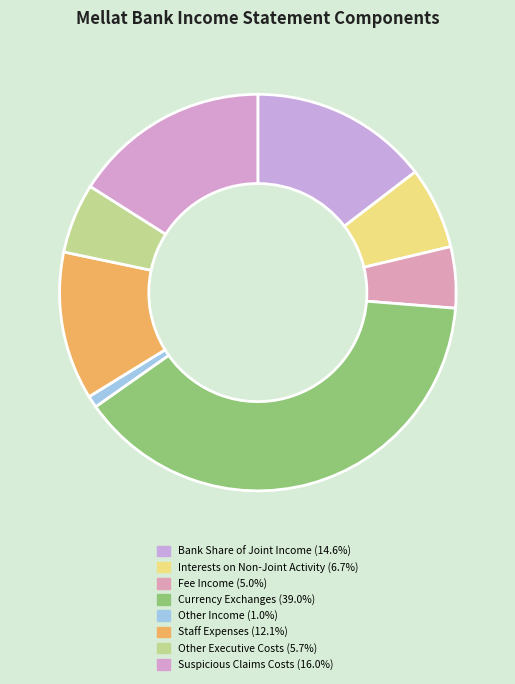

How many segments does this pie chart have?

8